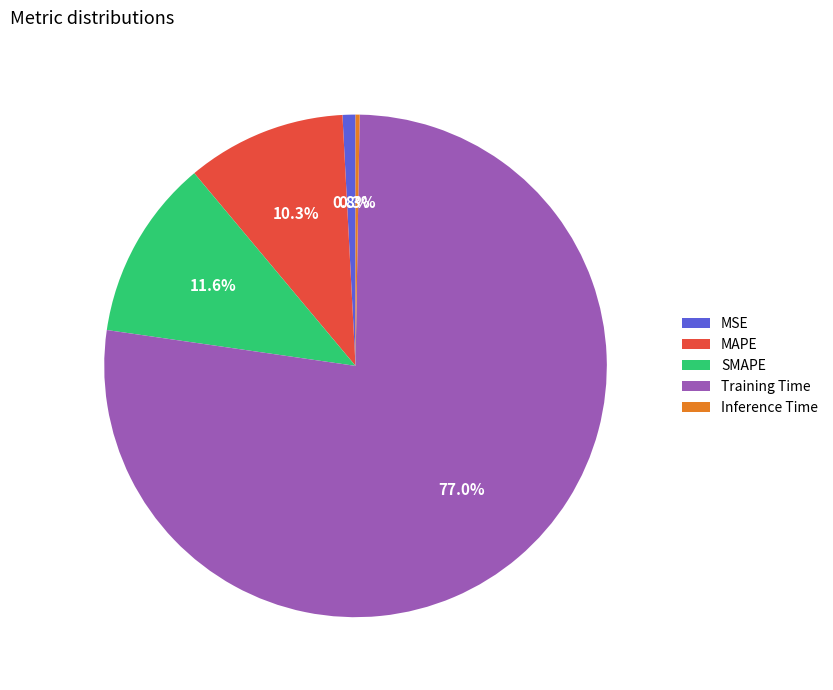

What is the total percentage of Training Time and SMAPE?

88.6%